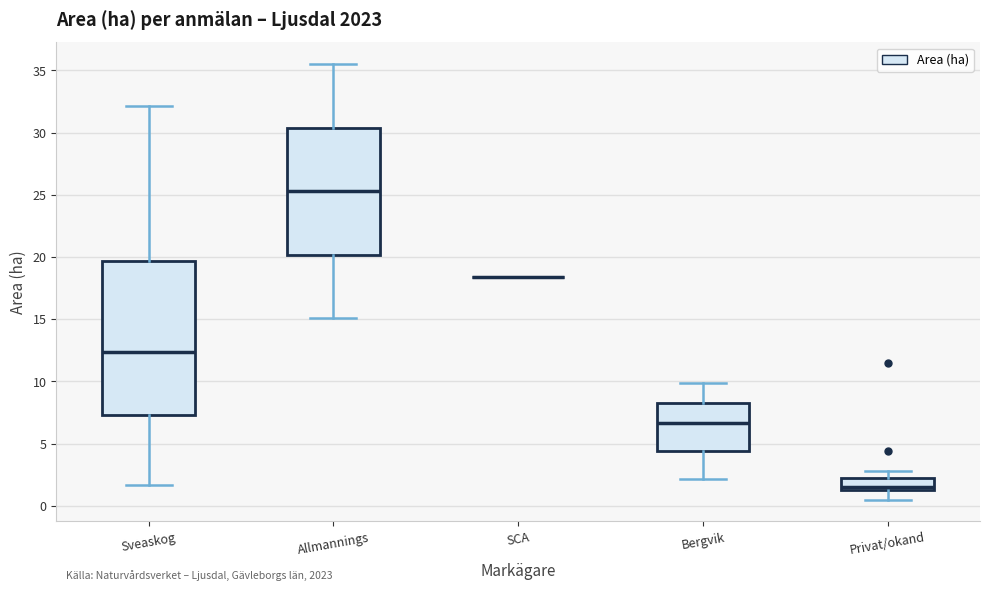

Where is the upper edge of the box for Sveaskog on the y-axis? The values are not printed on the chart, so give them approximately, as read against the axis.

19.5